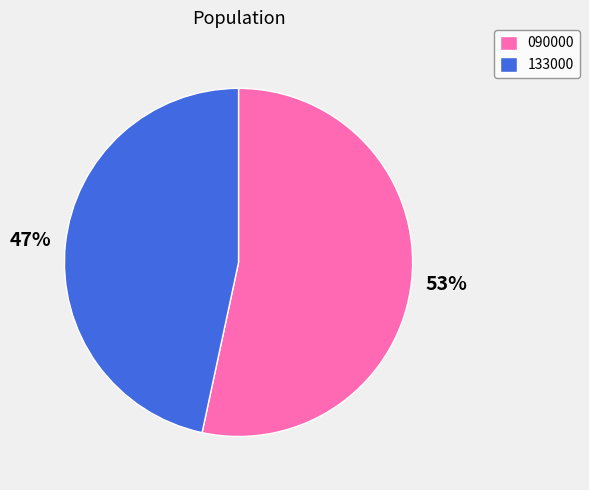

What is the smallest slice in the pie chart?

133000